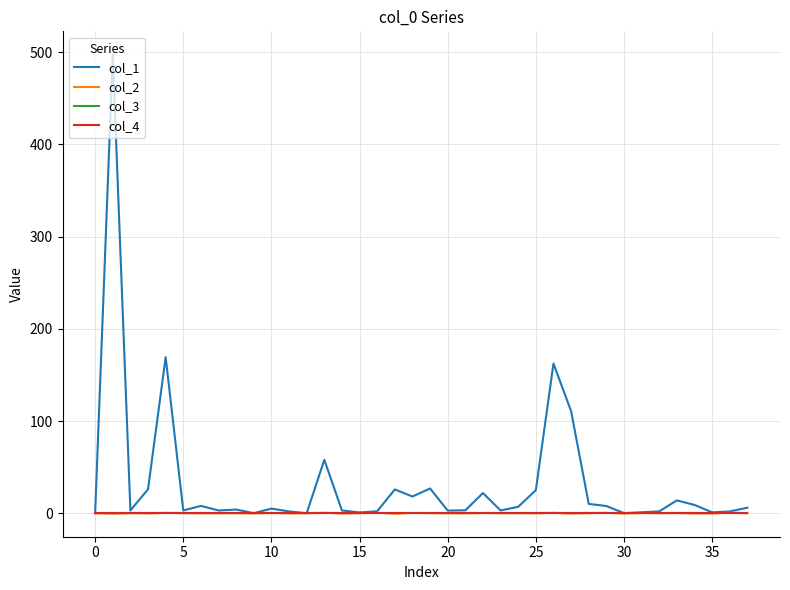

Which series has the largest range (max minus min)?

col_1